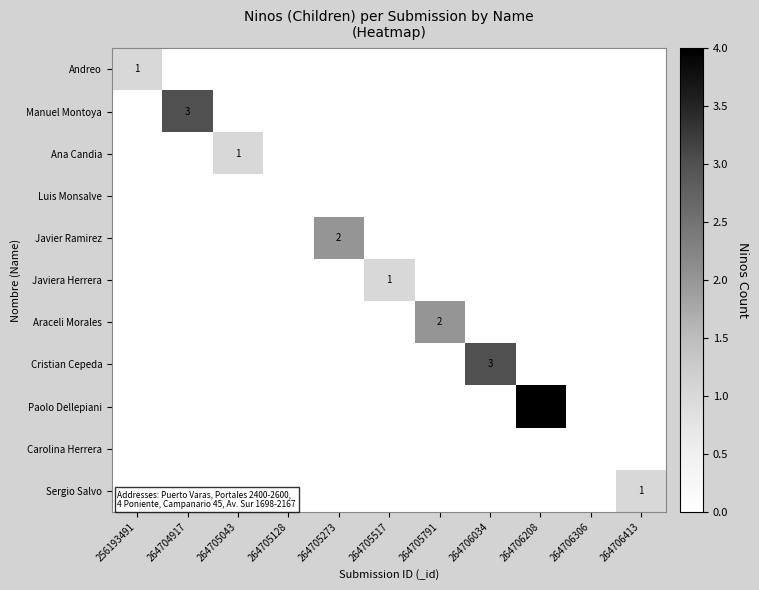

Rank the series by their maximum value, from highest to lowest.

Paolo Dellepiani, Manuel Montoya, Cristian Cepeda, Javier Ramirez, Araceli Morales, Andreo, Ana Candia, Javiera Herrera, Sergio Salvo, Luis Monsalve, Carolina Herrera